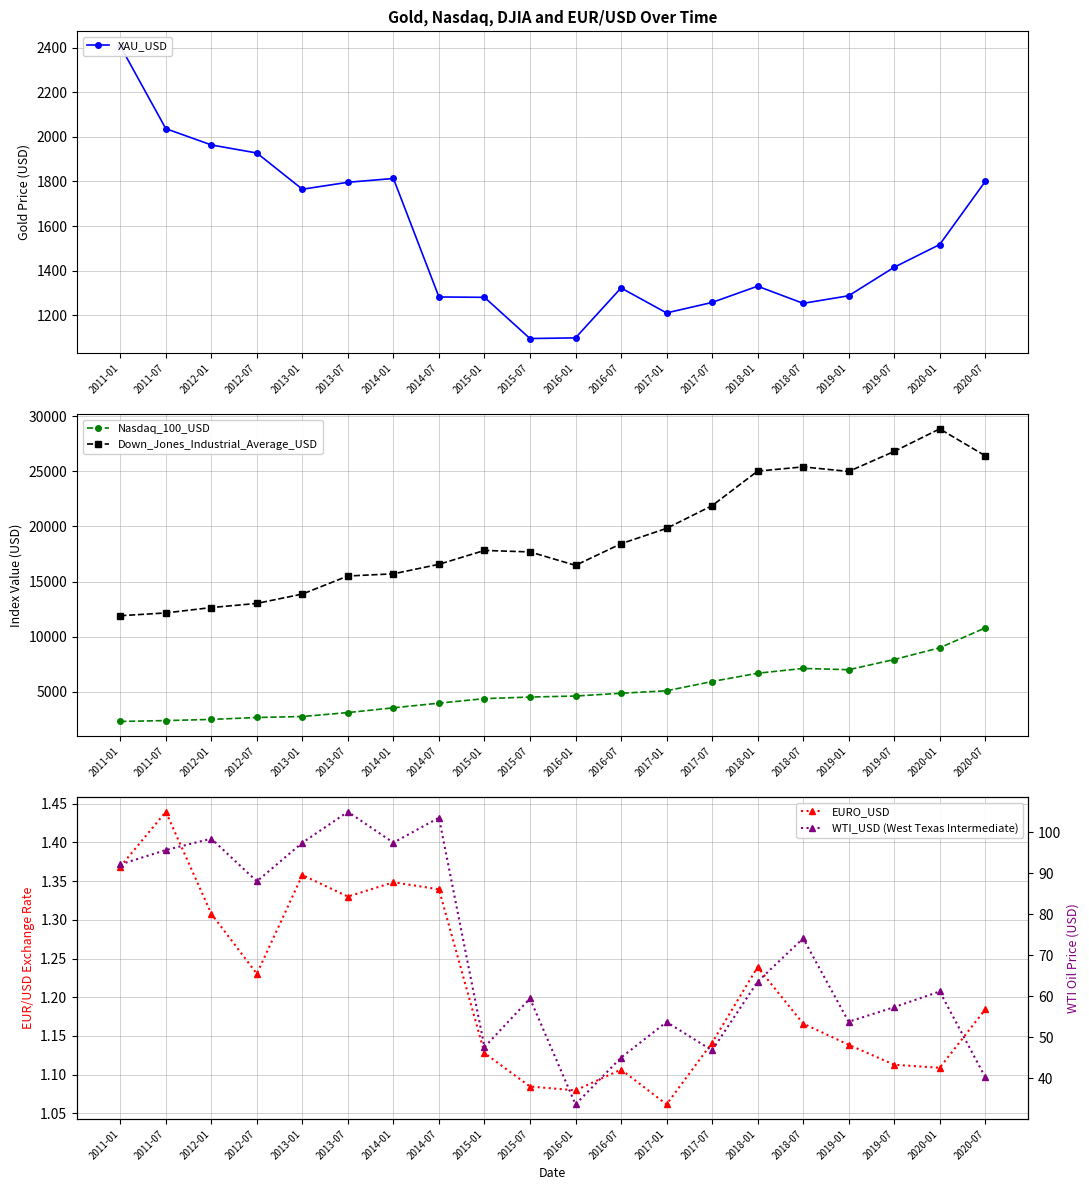

What position from the left is 2013-01?

5